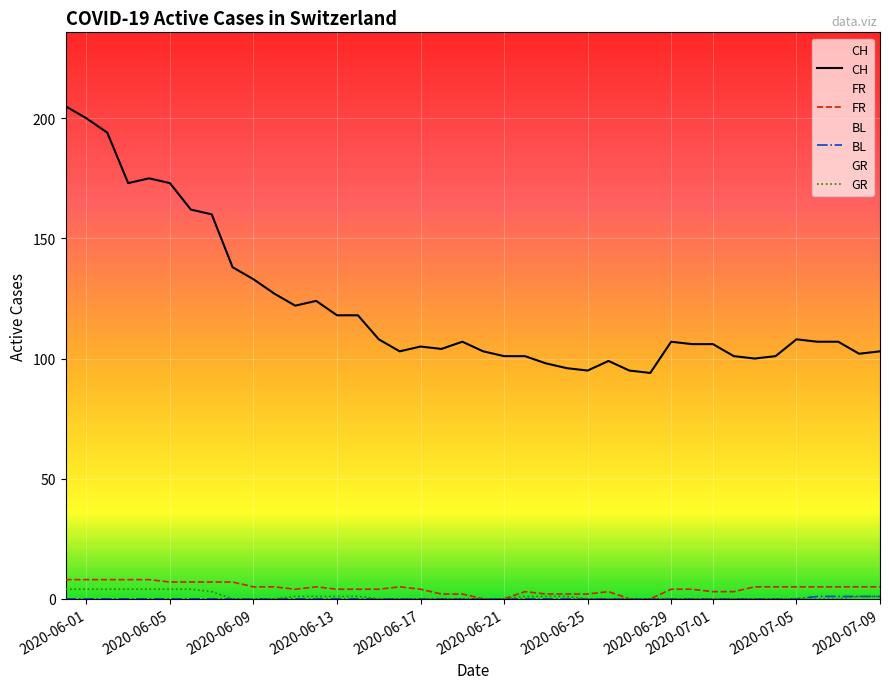

How many series are shown in this chart?

4